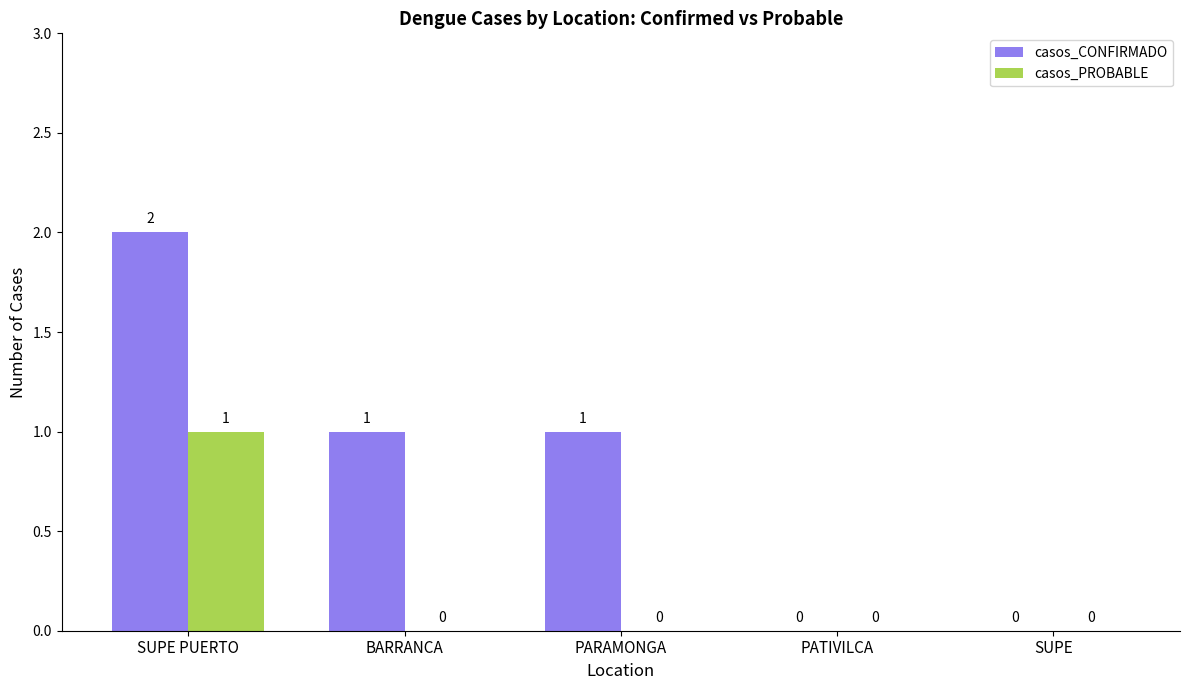

What are all the series names shown in the legend?

casos_CONFIRMADO, casos_PROBABLE